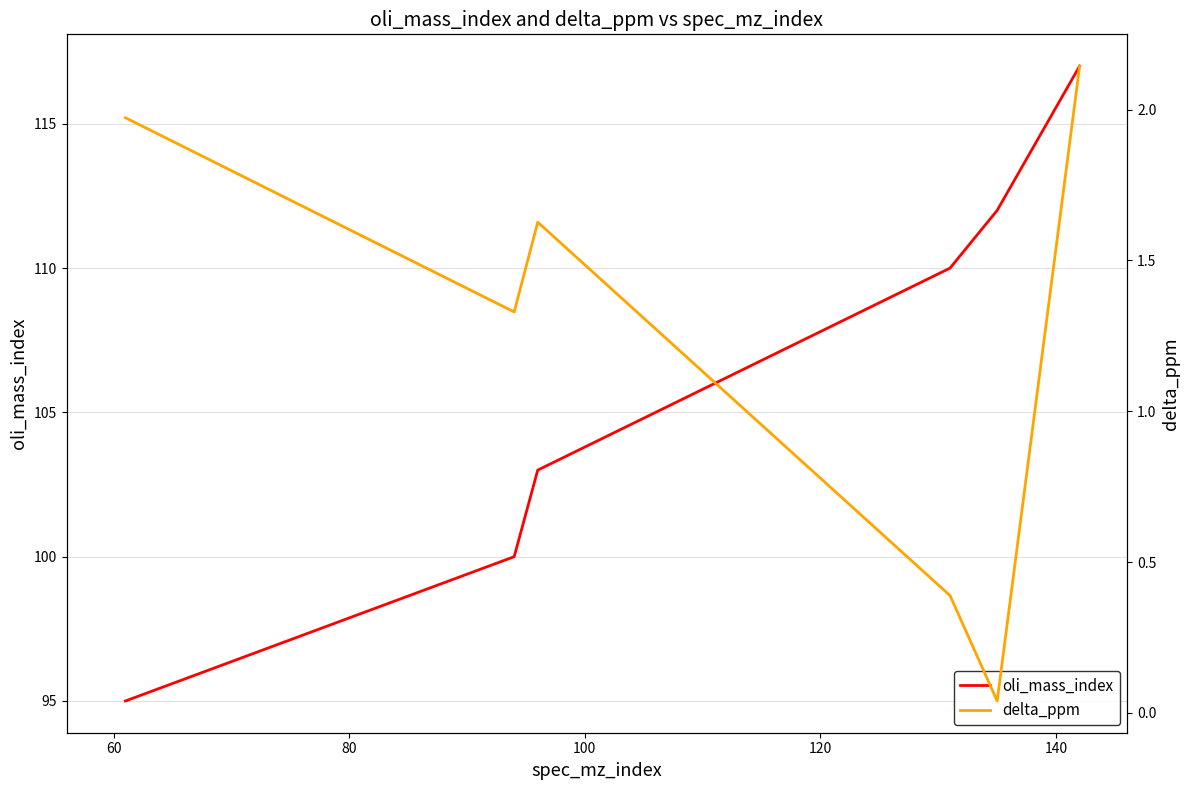

What is the minimum value for oli_mass_index?

95